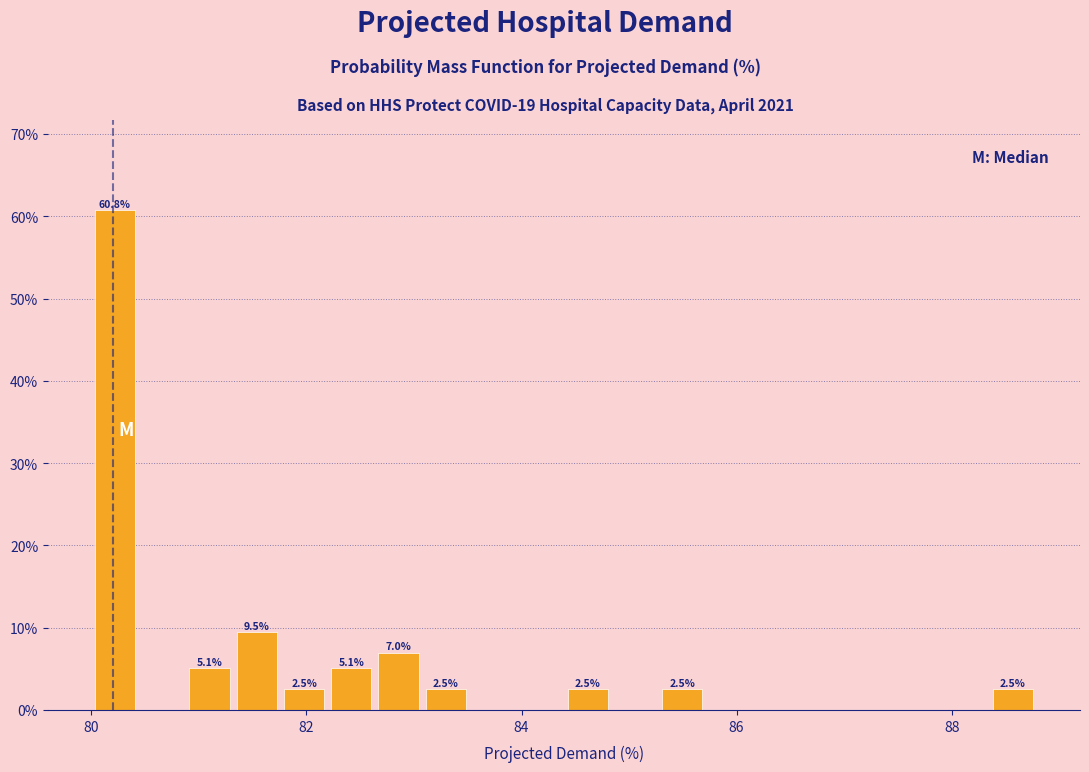

Read against the x-axis, roughly where is the centre of the tallest bar?

80.2